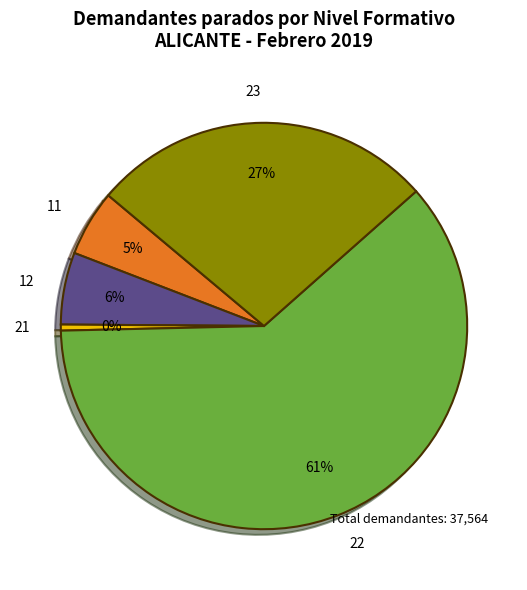

How many segments does this pie chart have?

5